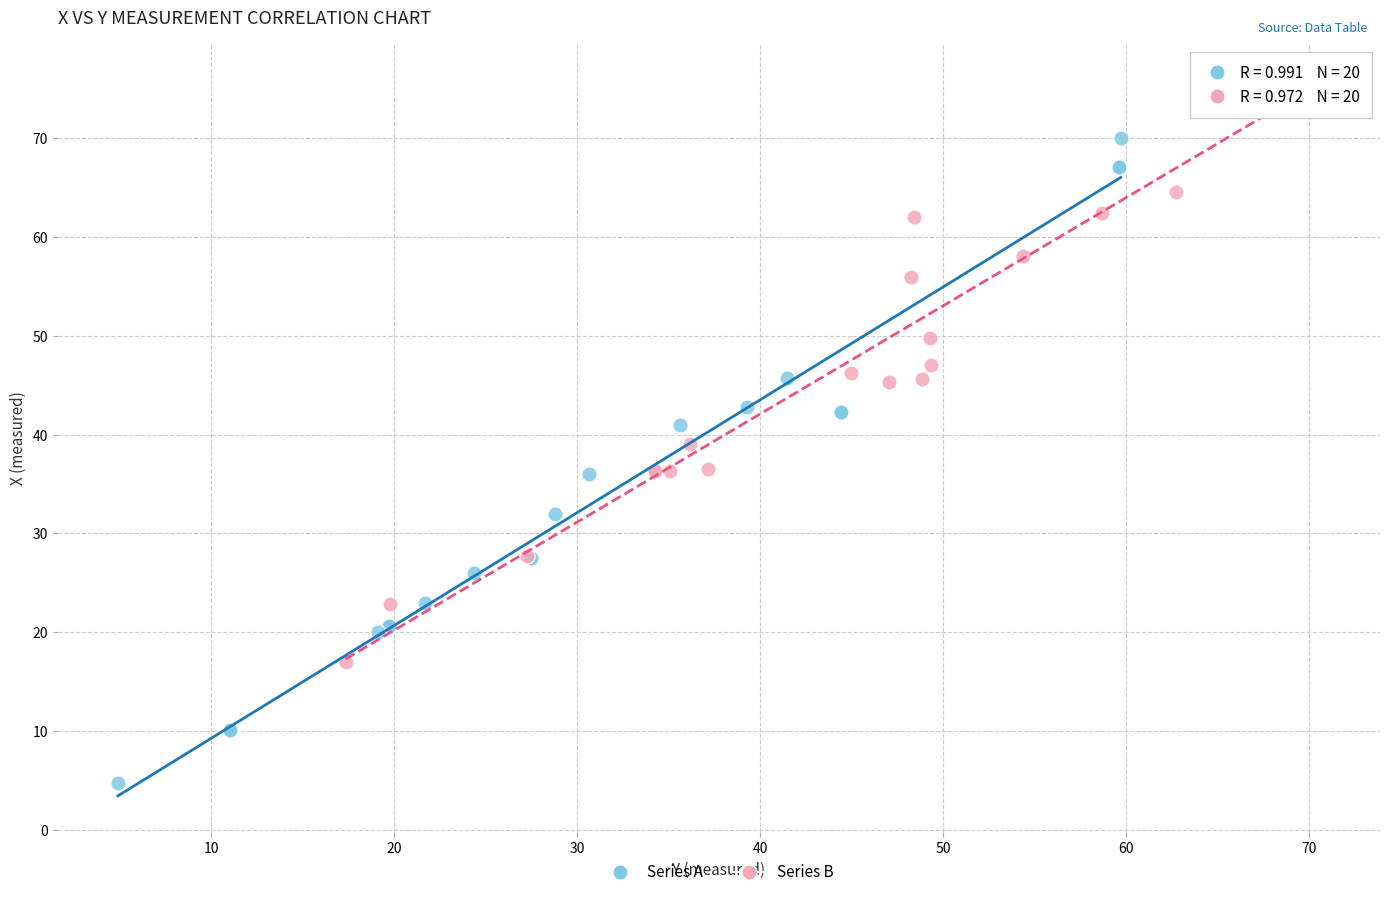

What are all the series names shown in the legend?

Series A, Series B